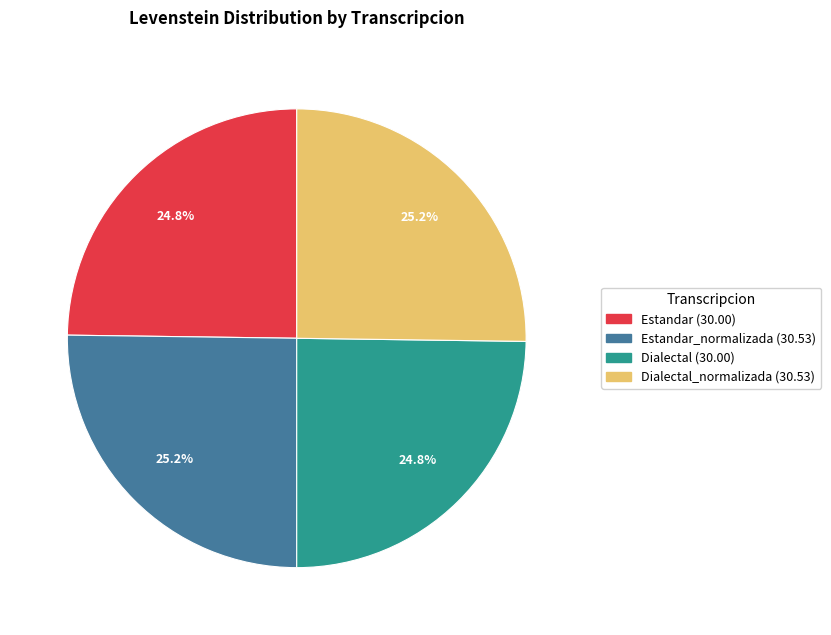

How many segments does this pie chart have?

4